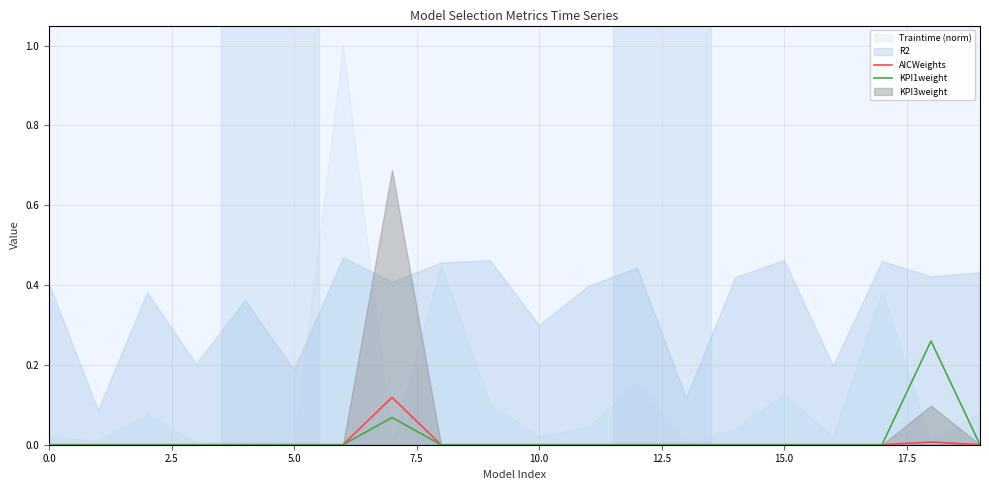

True or false: AICWeights has a value of 0.0 at 15.0.

True